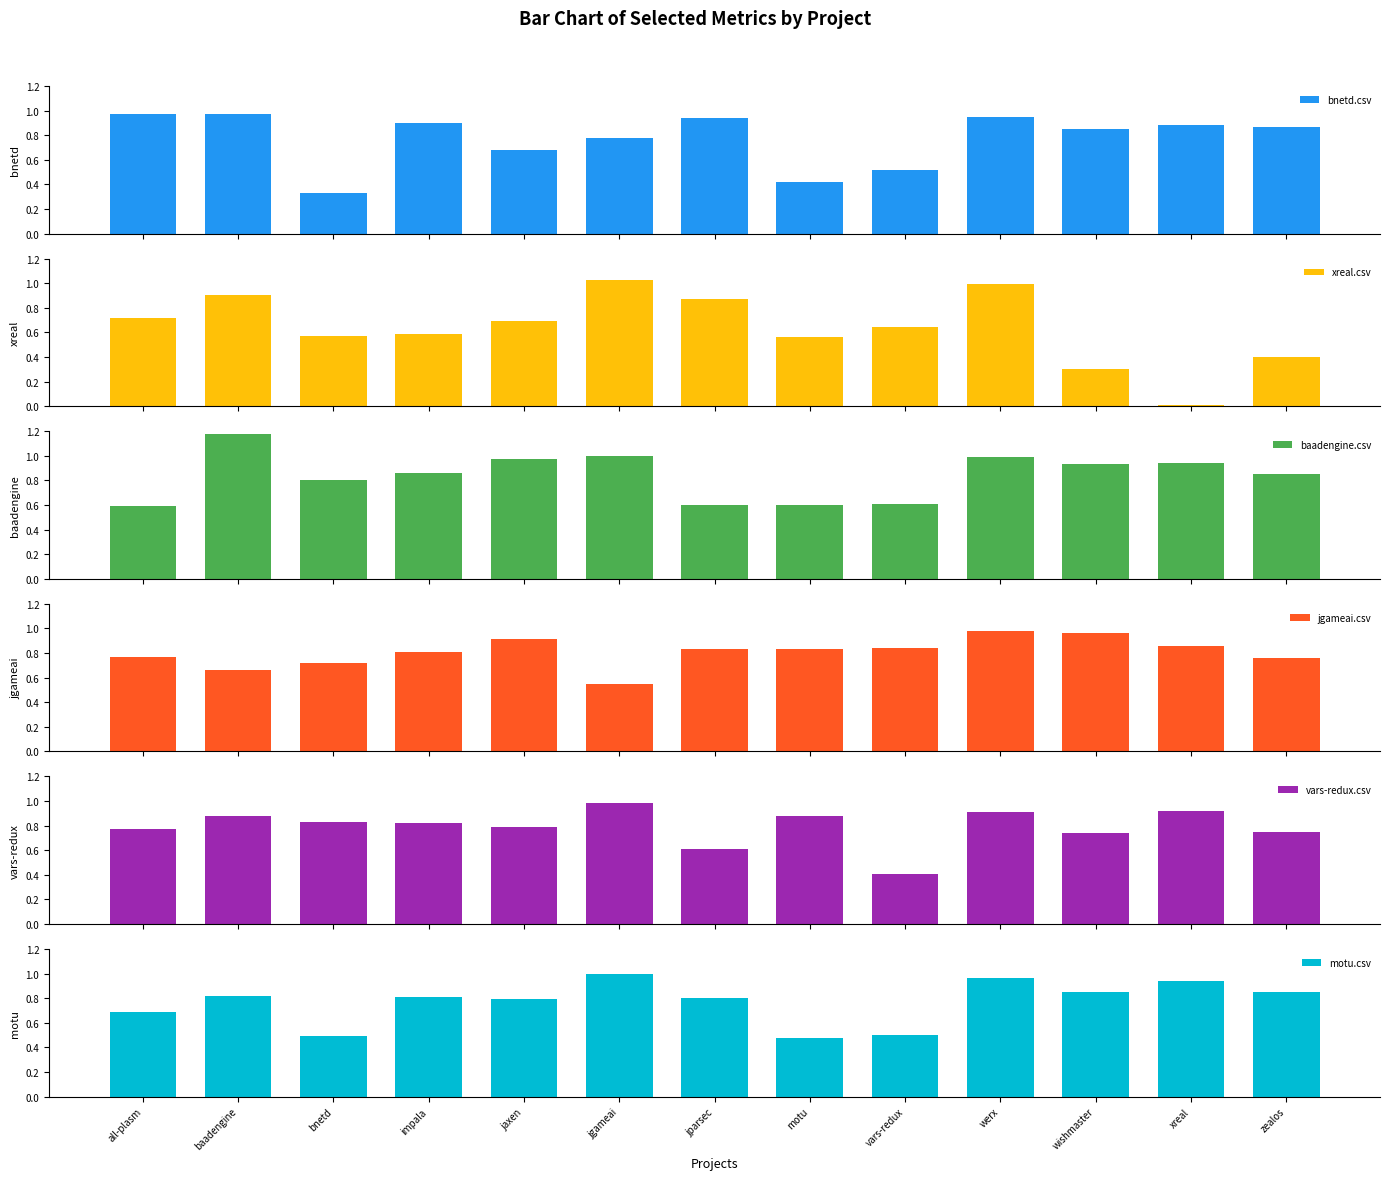

List the labels in order of jgameai.csv value, smallest first.

jgameai, baadengine, bnetd, zealos, all-plasm, impala, jparsec, motu, vars-redux, xreal, jaxen, wishmaster, werx